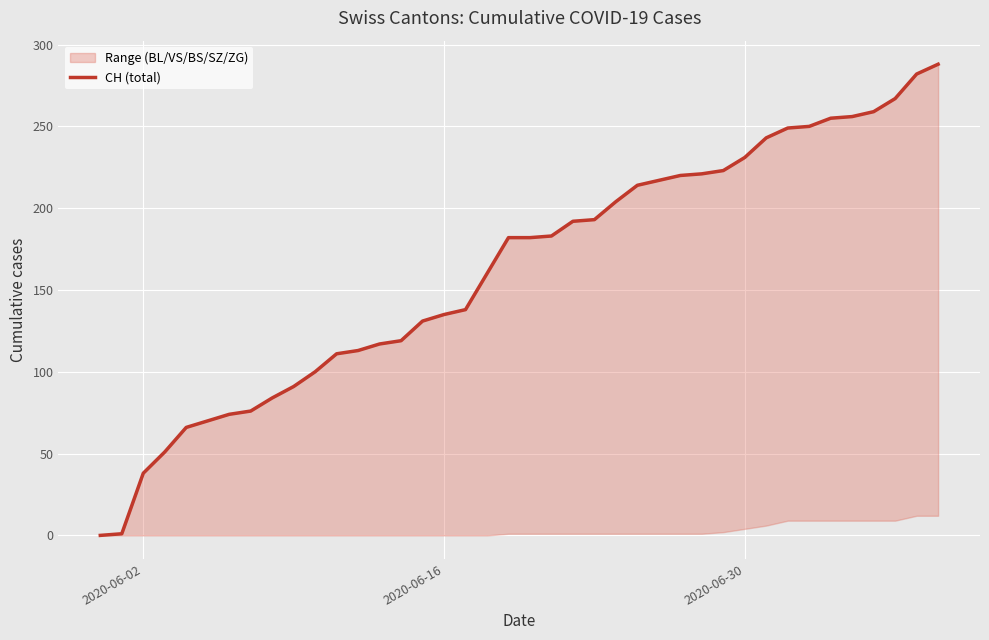

Which category has the lowest value across all series?

2020-06-02